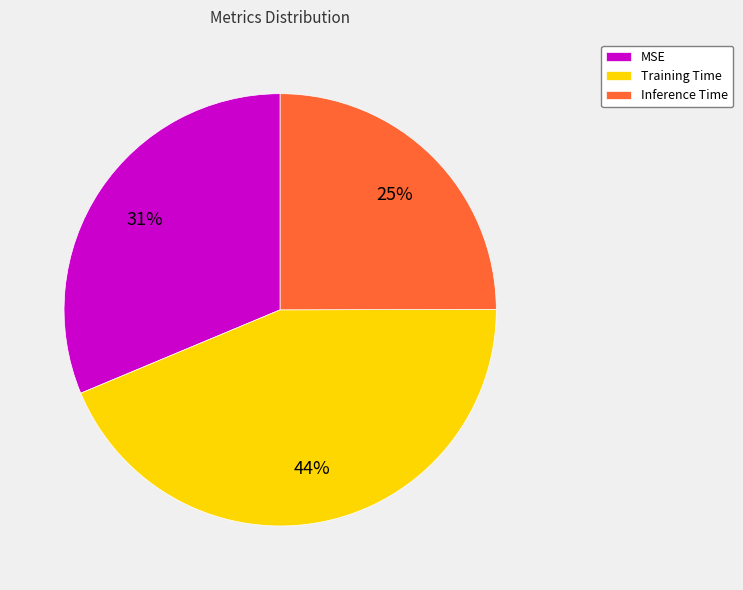

Which slice is the smallest?

Inference Time